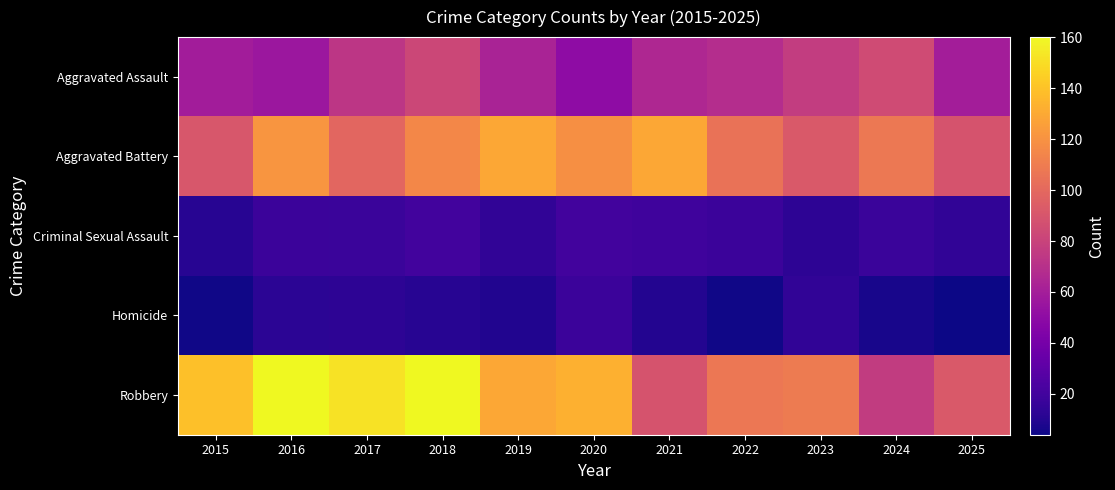

Which series has the largest total across all categories?

Robbery